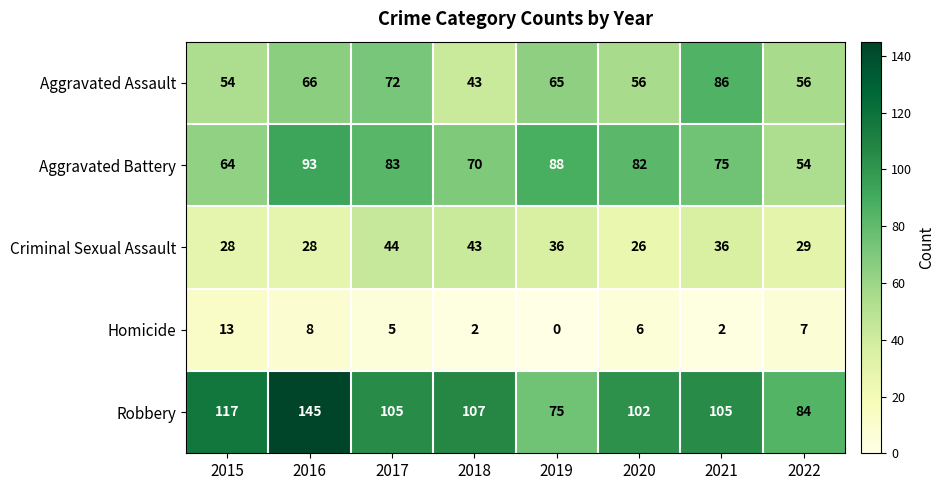

Is it true that Homicide equals 10 at 2020?

False